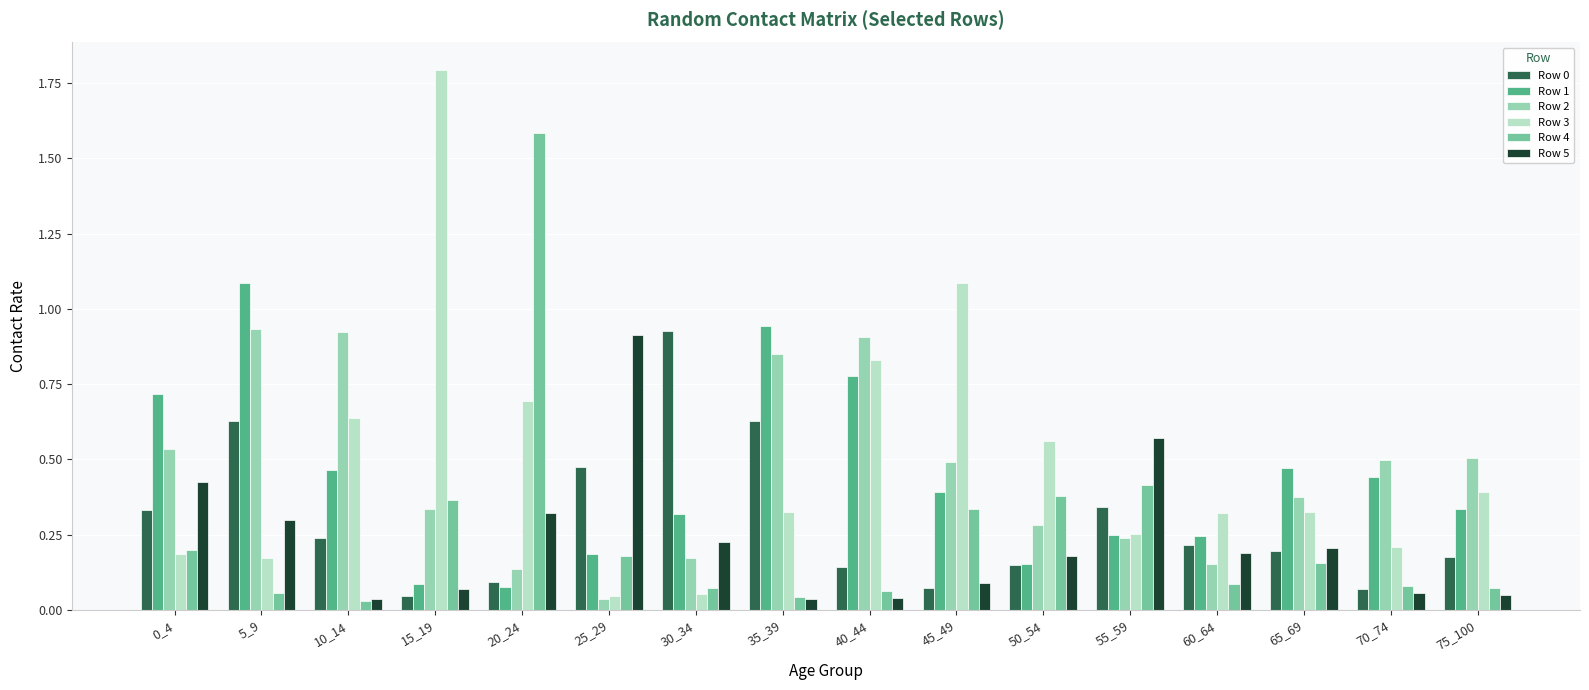

Which label corresponds to the largest value in the chart?

15_19